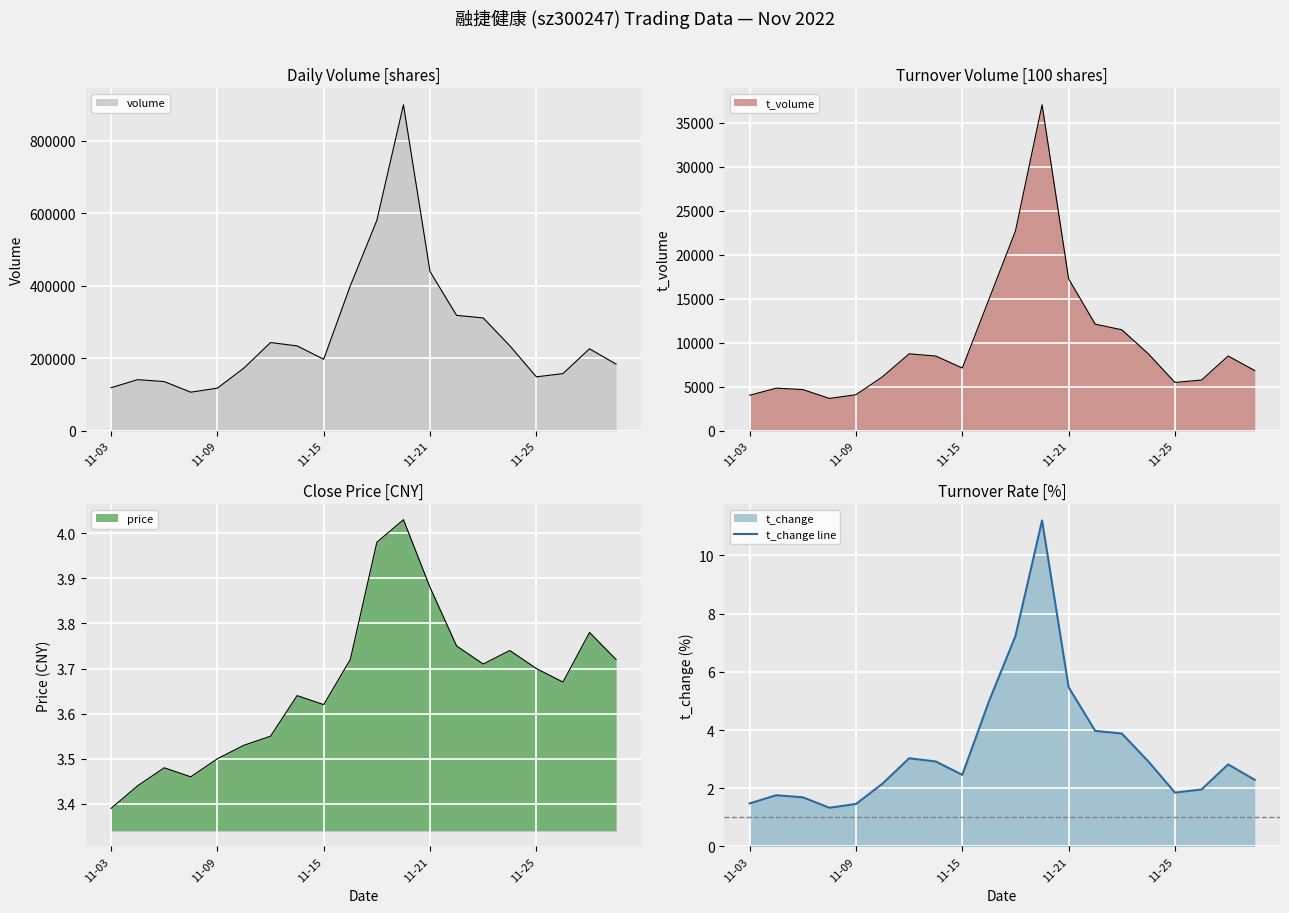

True or false: t_change line has a value of 0.4 at 11-09.

False